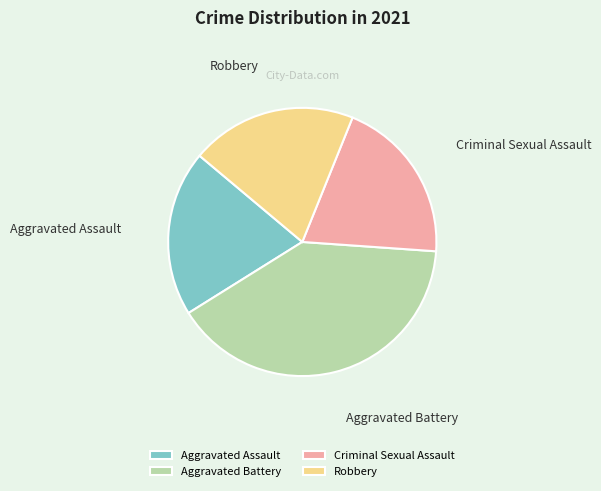

What is the ratio of the value at Aggravated Battery to the value at Criminal Sexual Assault?

2.0